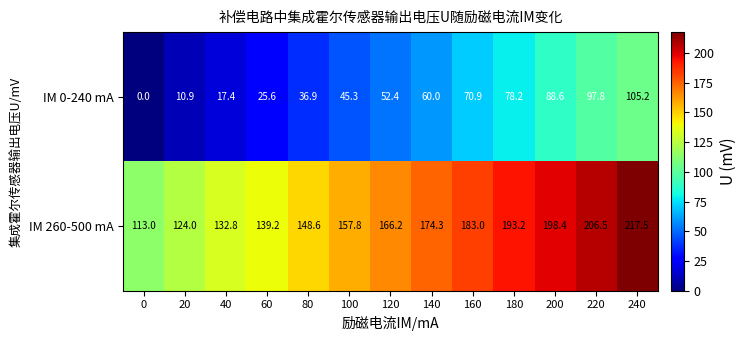

Is the value of IM 0-240 mA at 160 greater than the value of IM 260-500 mA at 0?

No